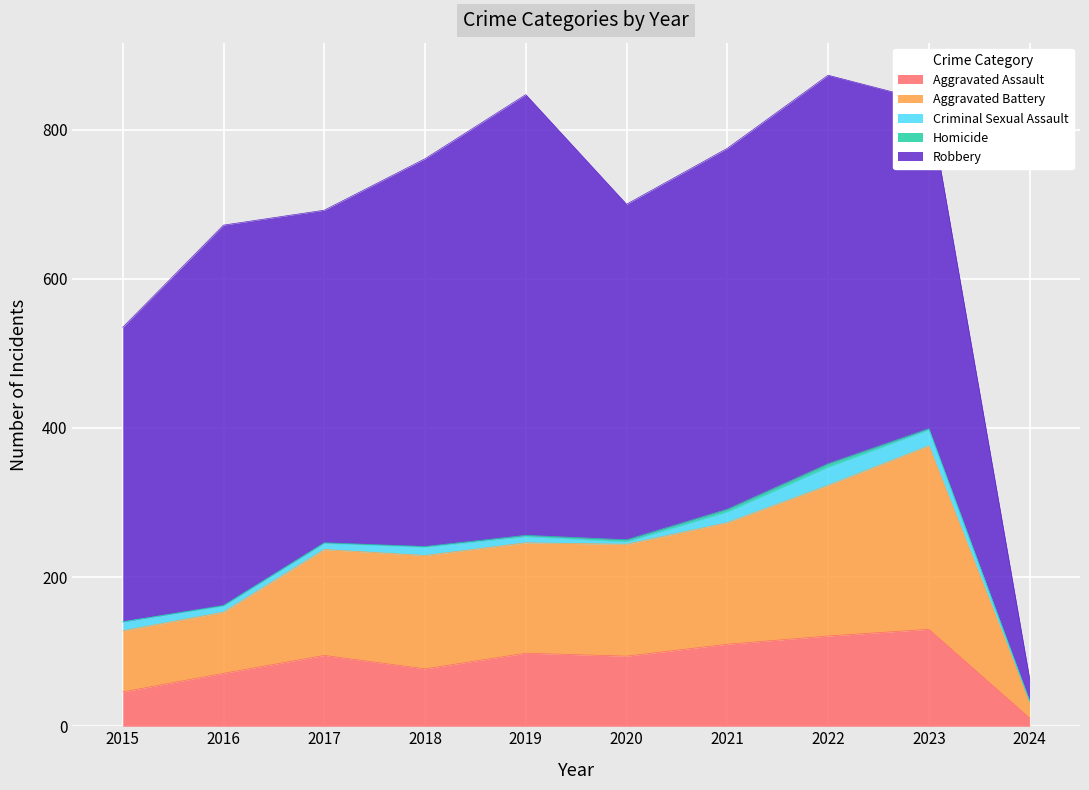

Is it true that Aggravated Assault equals 71 at 2016?

True